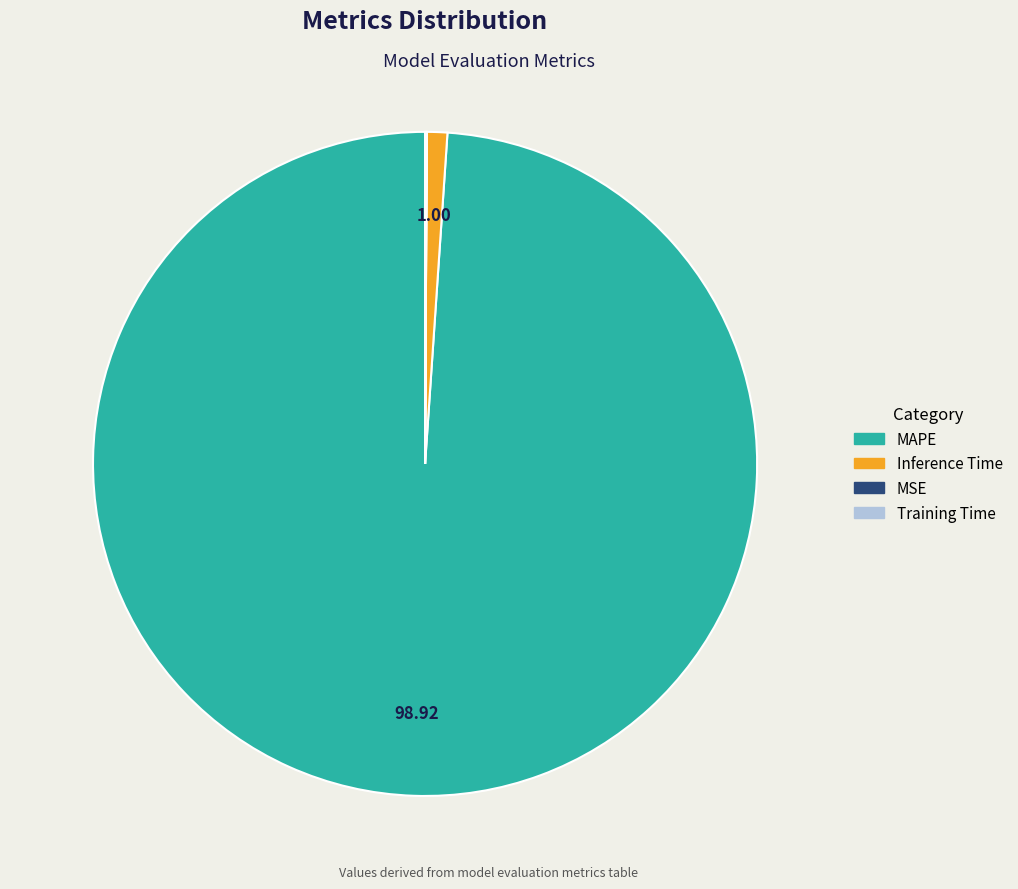

Which category accounts for the majority?

MAPE